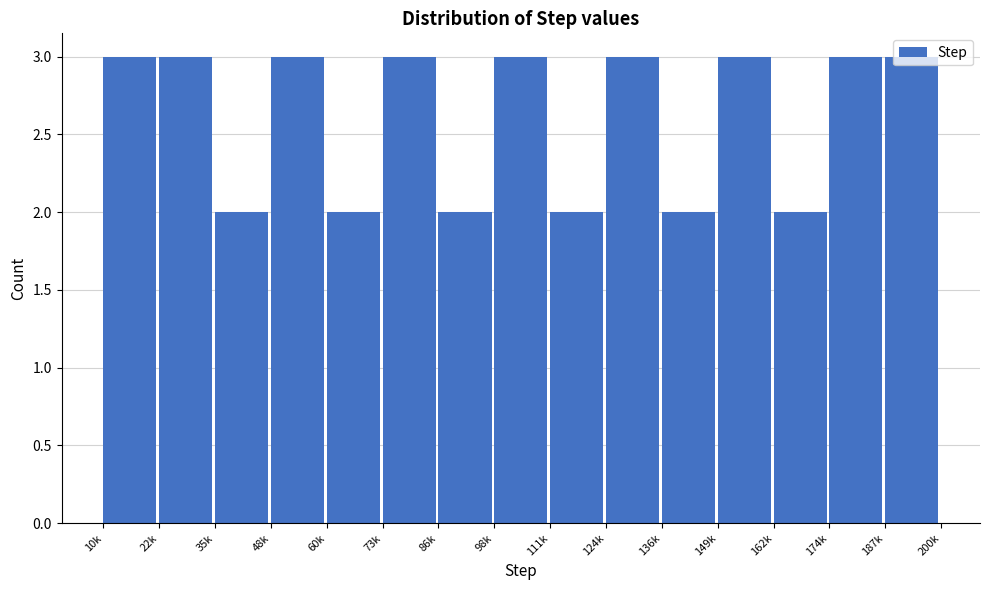

What is the sum of the values at 111k and 174k?

5